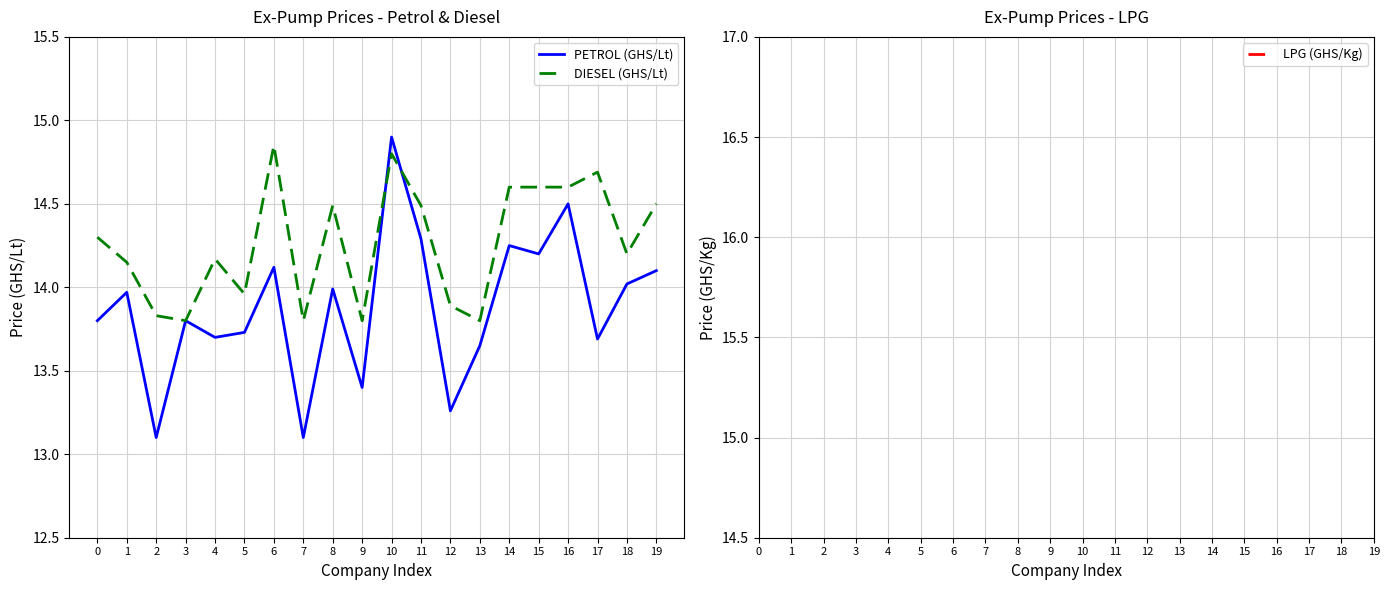

What value does the PETROL (GHS/Lt) series have at 16?

14.5